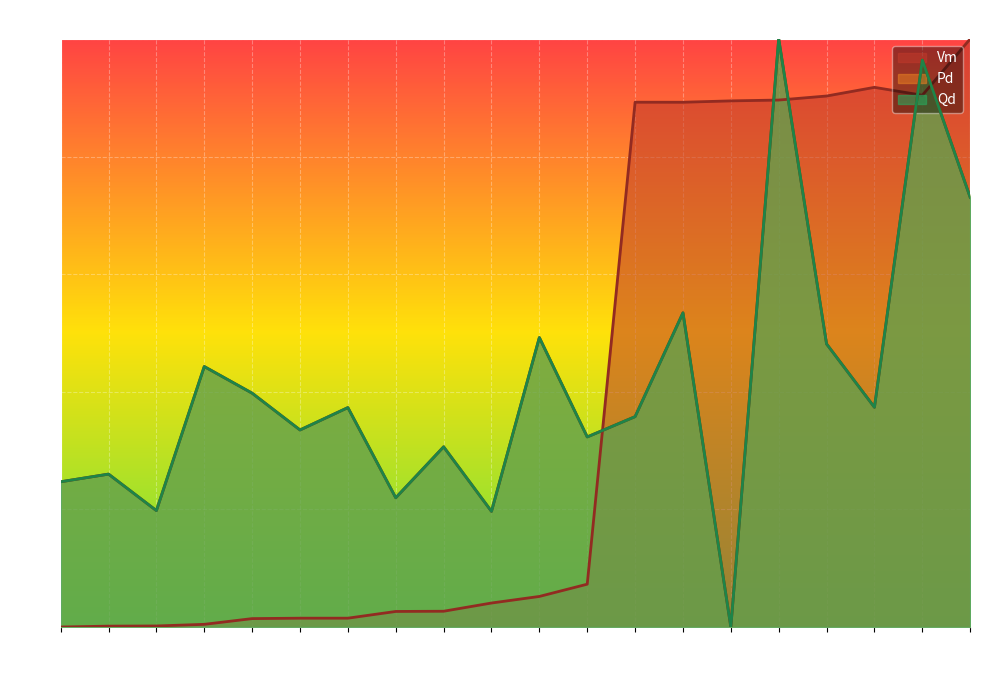

Reading left to right, what are all the values shown in this chart?

Vm: 0.0	0.0	0.0	0.0	0.0	0.0	0.0	0.0	0.0	0.0	0.1	0.1	0.9	0.9	0.9	0.9	0.9	0.9	0.9	1.0
Pd: 0.2	0.3	0.2	0.4	0.4	0.3	0.4	0.2	0.3	0.2	0.5	0.3	0.4	0.5	0.0	1.0	0.5	0.4	1.0	0.7
Qd: 0.2	0.3	0.2	0.4	0.4	0.3	0.4	0.2	0.3	0.2	0.5	0.3	0.4	0.5	0.0	1.0	0.5	0.4	1.0	0.7